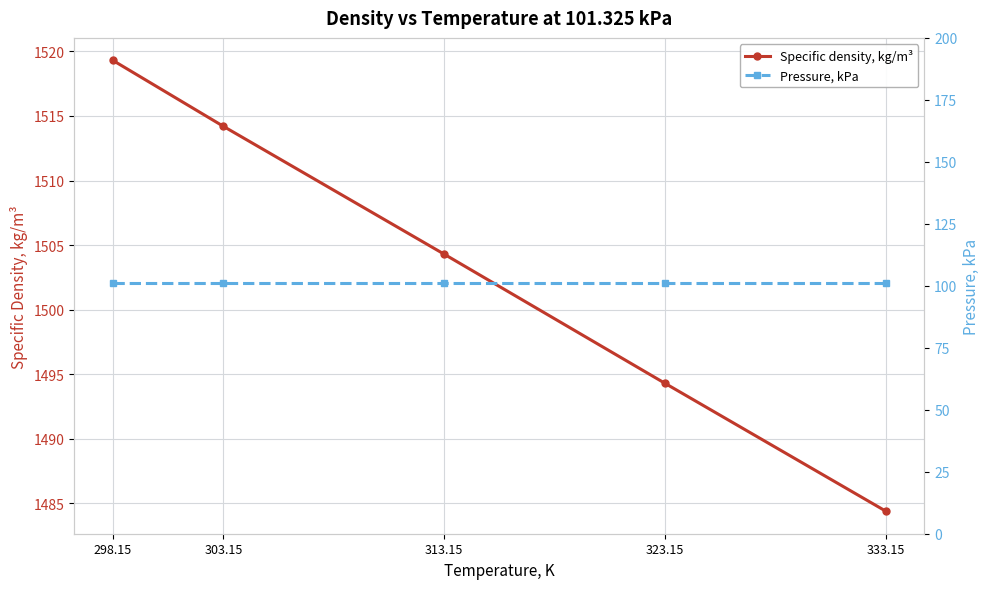

What is the minimum value shown in the chart?

101.3